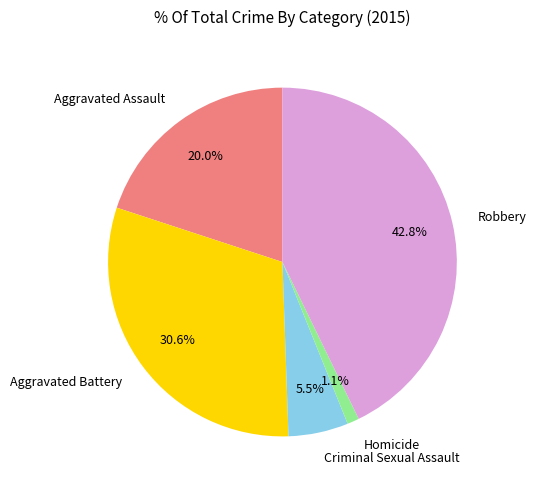

What is the largest slice in the pie chart?

Robbery